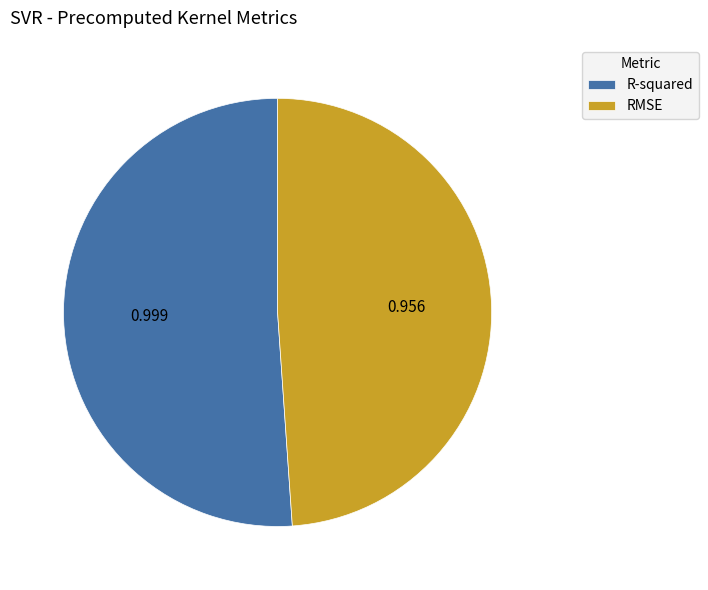

Combined, do R-squared and RMSE account for over 50%?

Yes